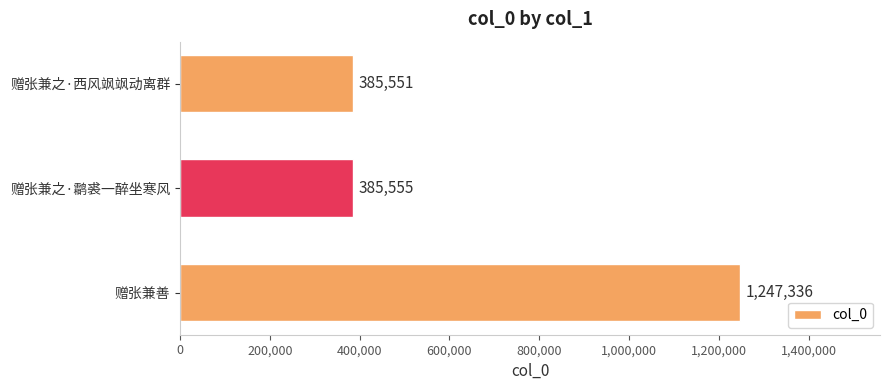

Does the chart contain any negative values?

No